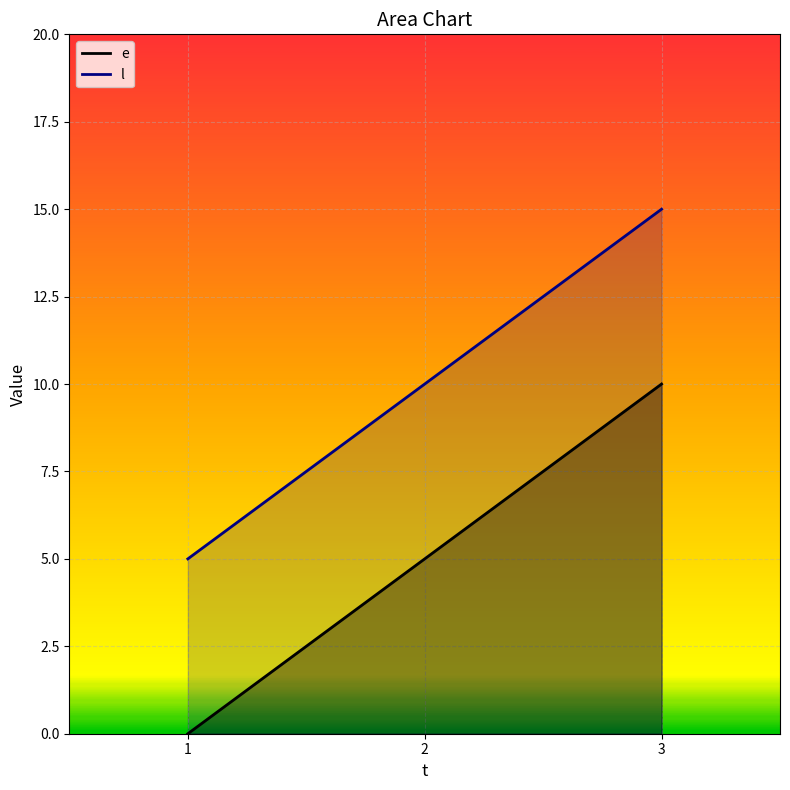

Reading left to right, list all the values displayed in this chart.

e: 1=0	2=5	3=10
l: 1=5	2=10	3=15